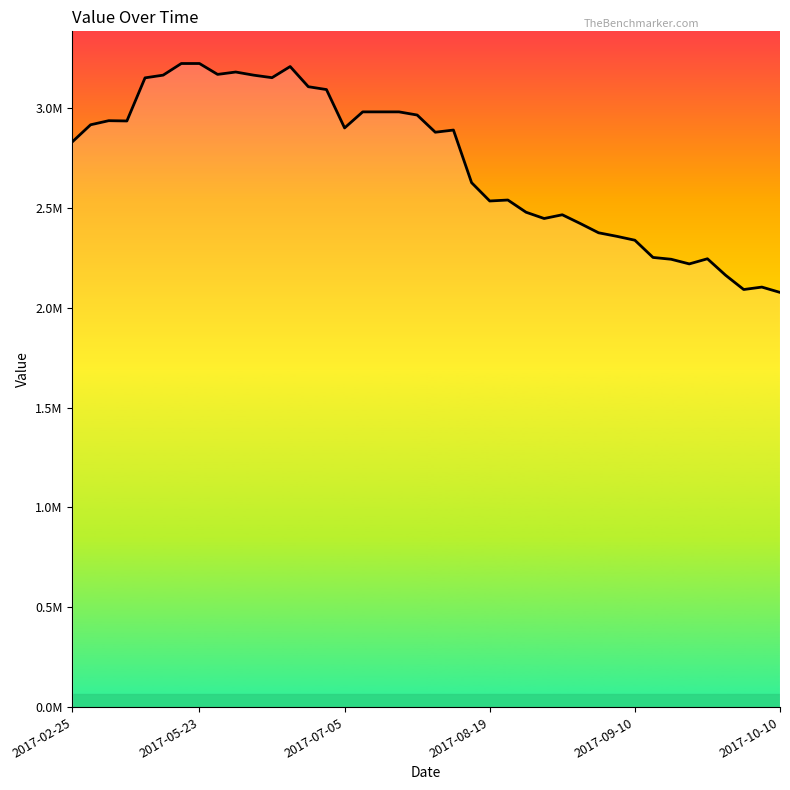

What is the difference between the maximum and minimum values?

1145800